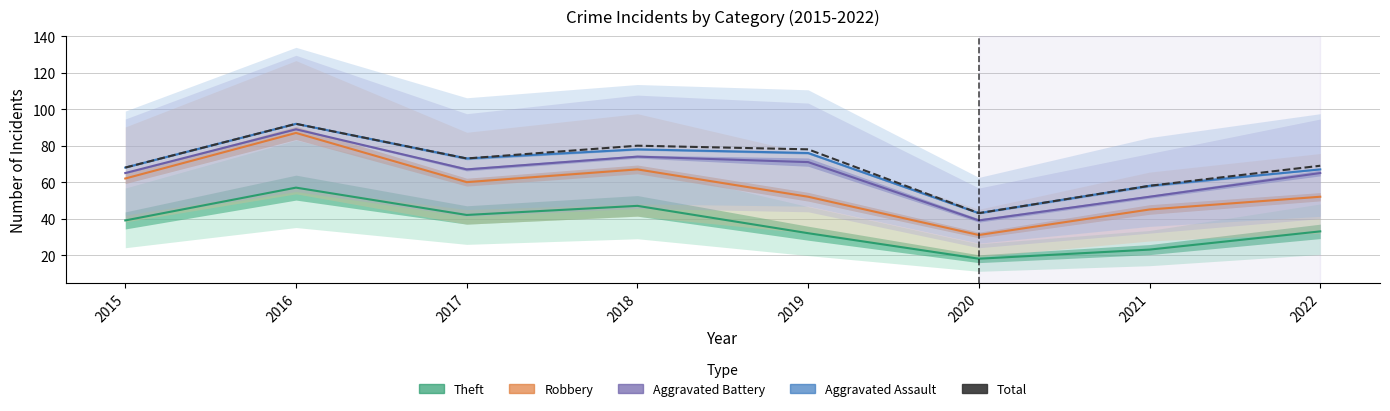

What is the difference between the maximum and minimum values?

49